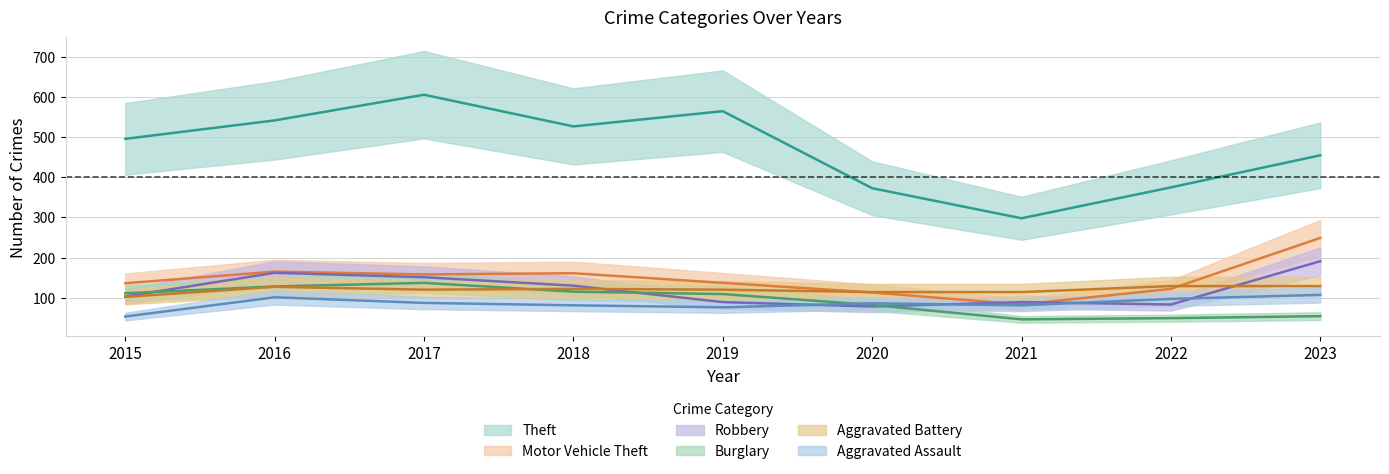

What is the difference between the maximum and minimum values in the Theft series?

308